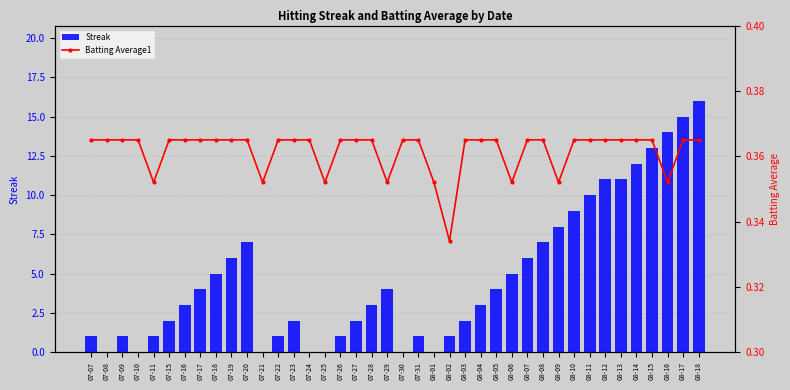

Which series has the widest spread of values?

Streak